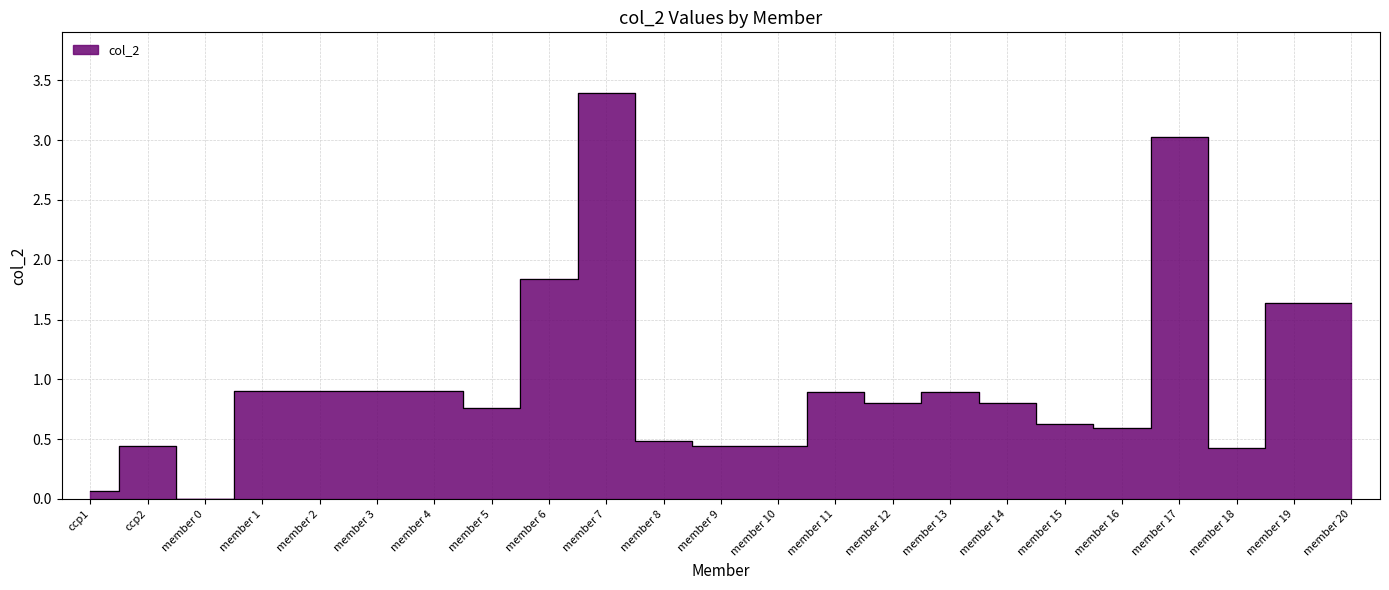

What is the label of the 8th point from the right?

member 13